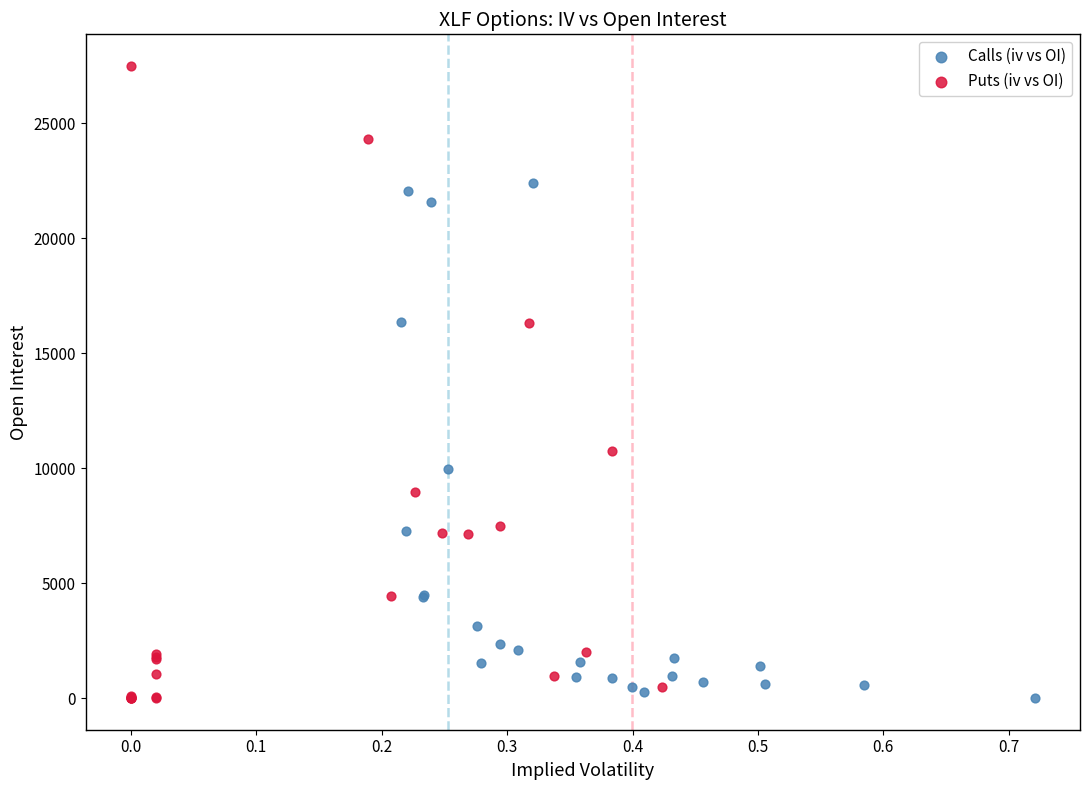

Which series has the largest Y range (max minus min)?

Puts (iv vs OI)